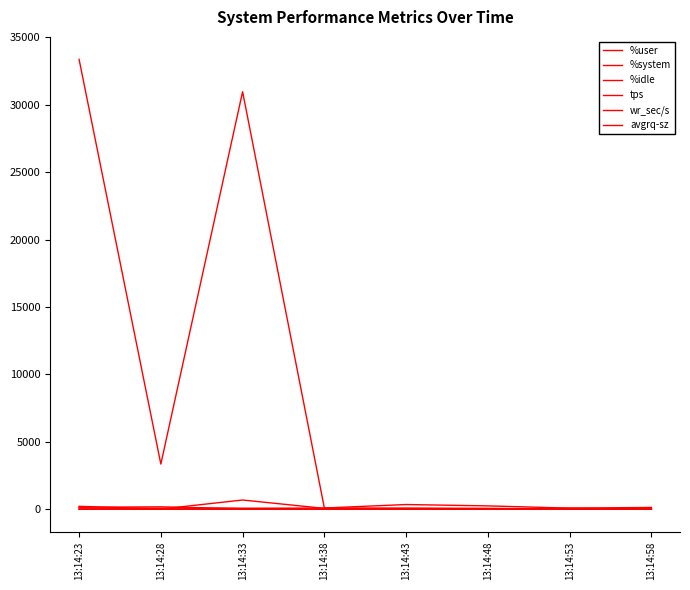

Is this an area chart (filled region under the line)?

No